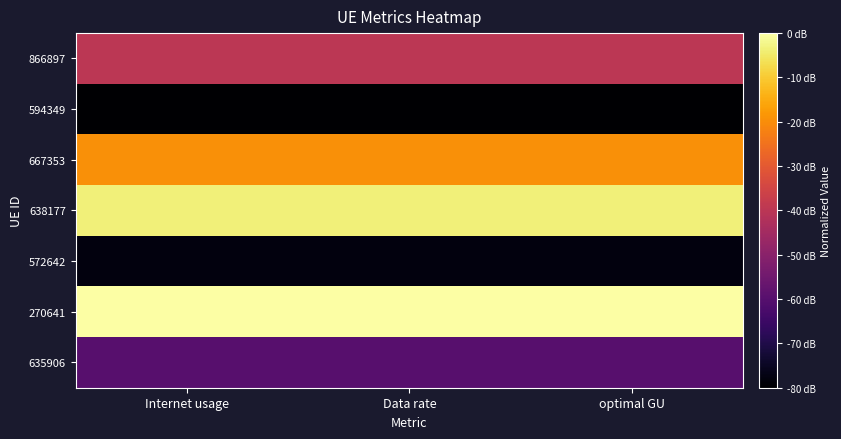

What is the total value across all series at Internet usage?

-280.8